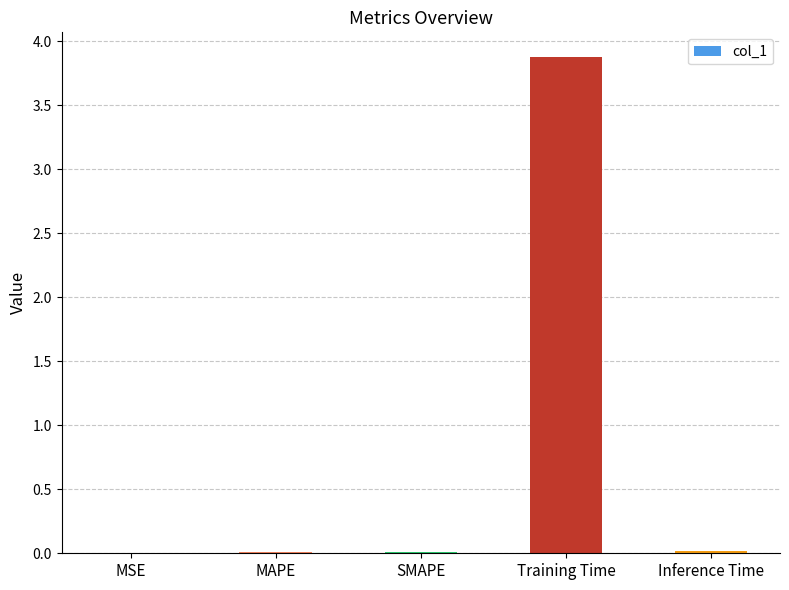

True or false: the data shows 0.9 at Training Time.

False